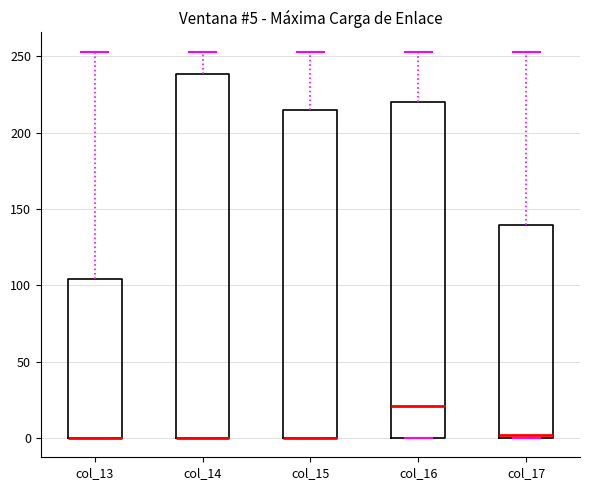

Which box is the tallest, from its lower edge to its upper edge?

col_14